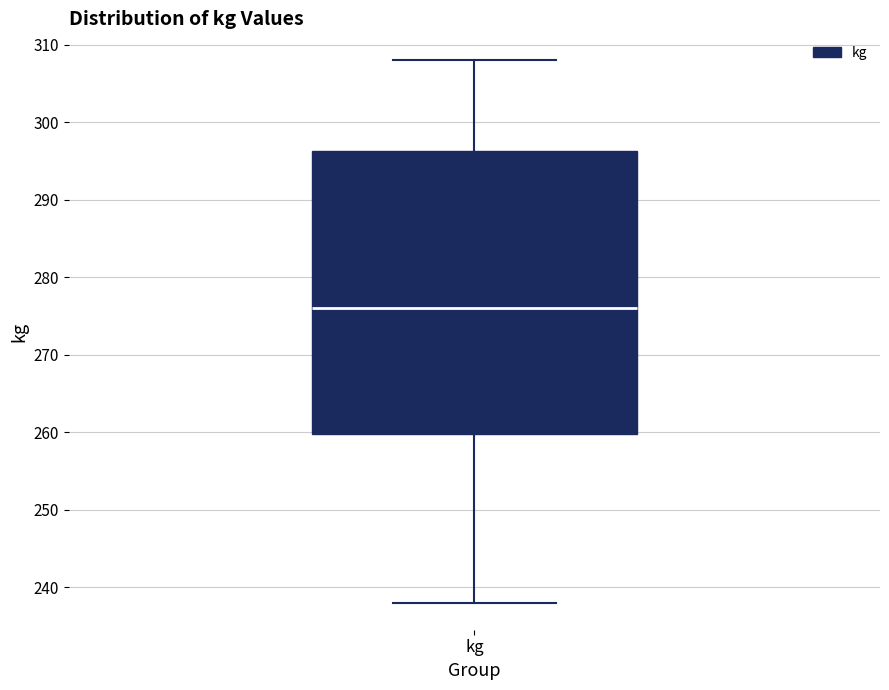

Read this box plot against the y-axis: the position of the median line, the range covered by the box, and the ends of both whiskers. The values are not printed on the chart, so give them approximately, as read against the axis.

median 276, box 260 to 296, whiskers 238 to 308